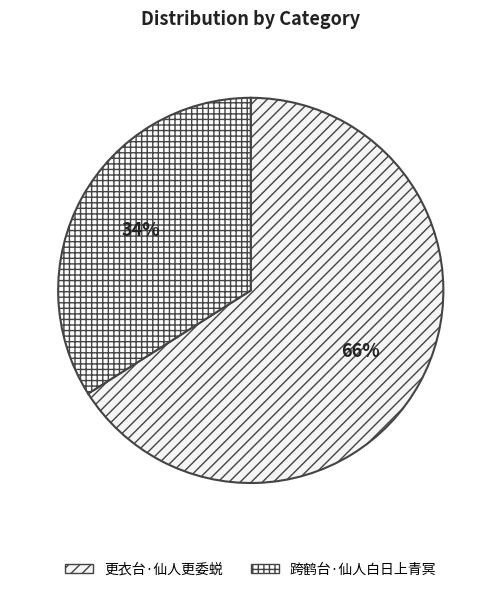

Is it true that 跨鹤台·仙人白日上青冥 is 34% of the pie?

True